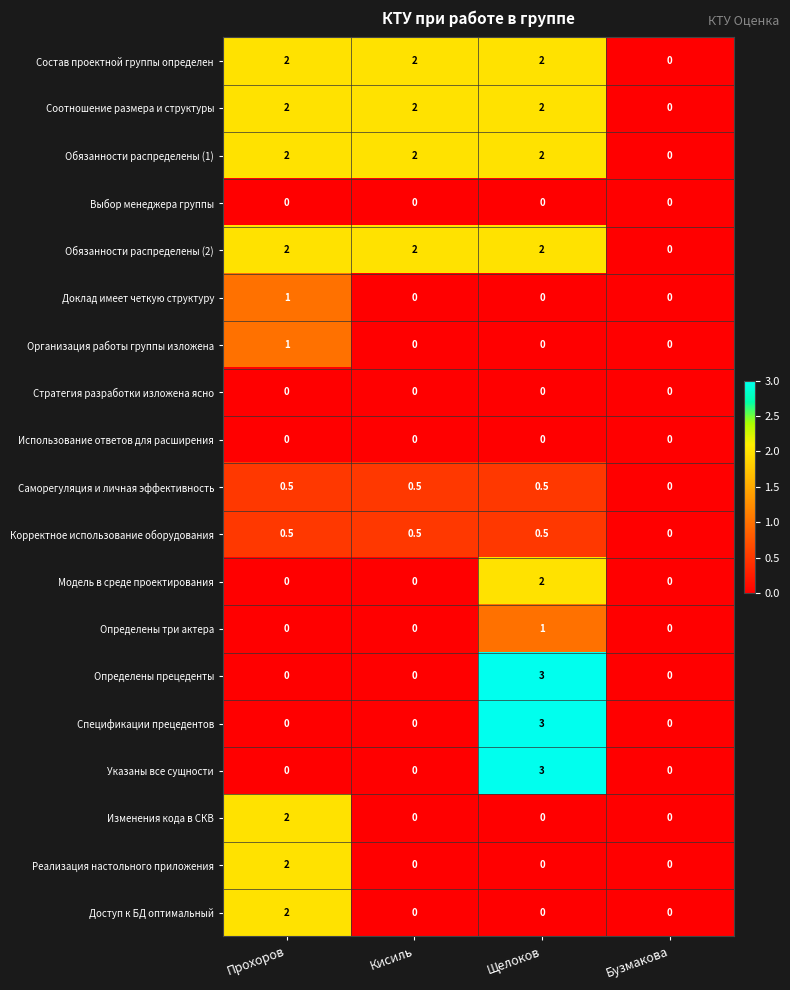

At which category is the sum across all series the highest?

Щелоков